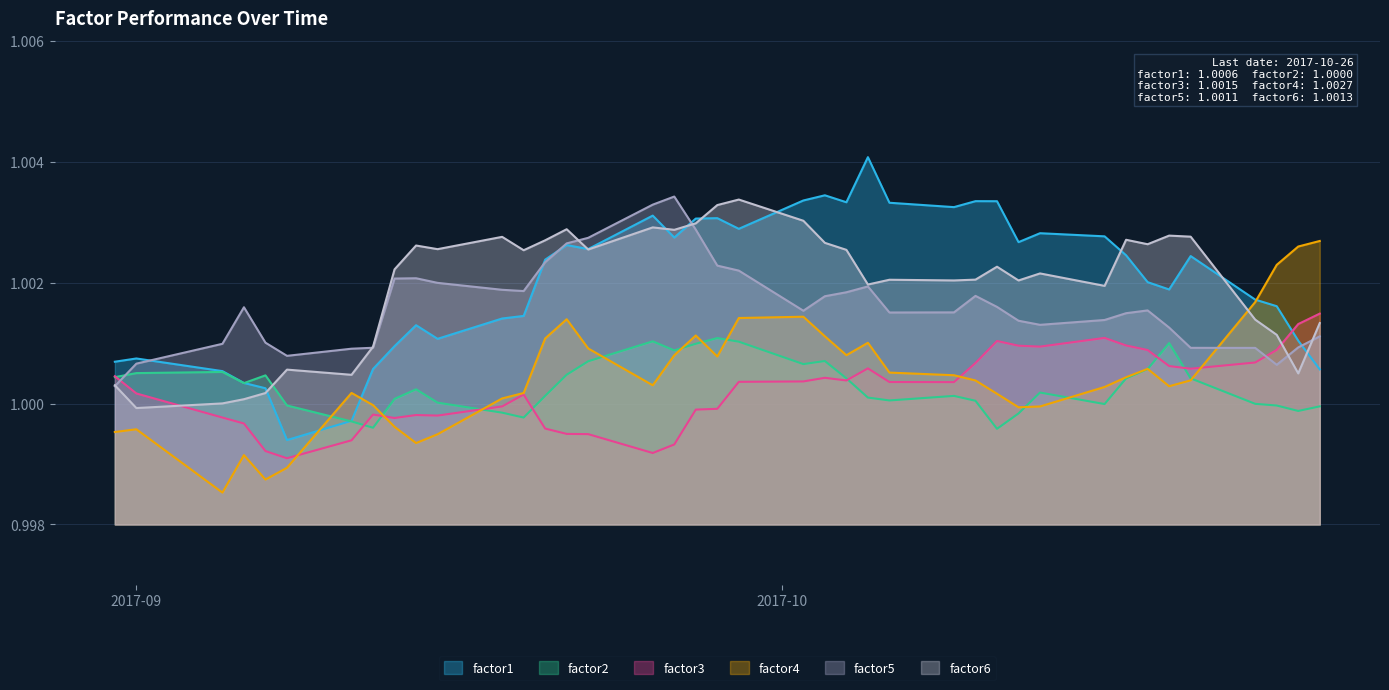

Rank the series by their maximum value, from lowest to highest.

factor2, factor3, factor4, factor6, factor5, factor1